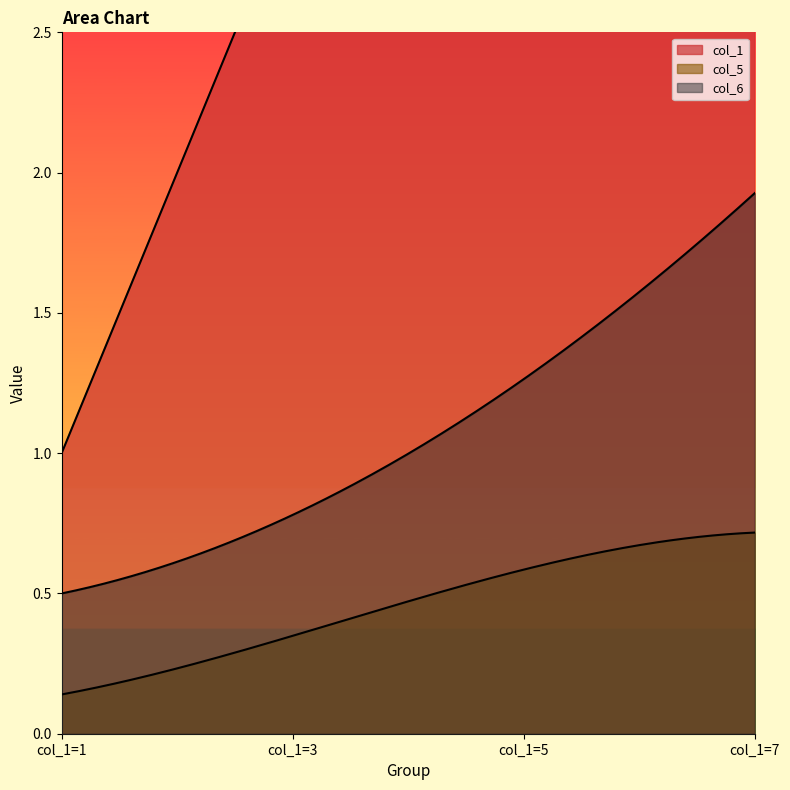

At how many categories does at least one series exceed 0?

4